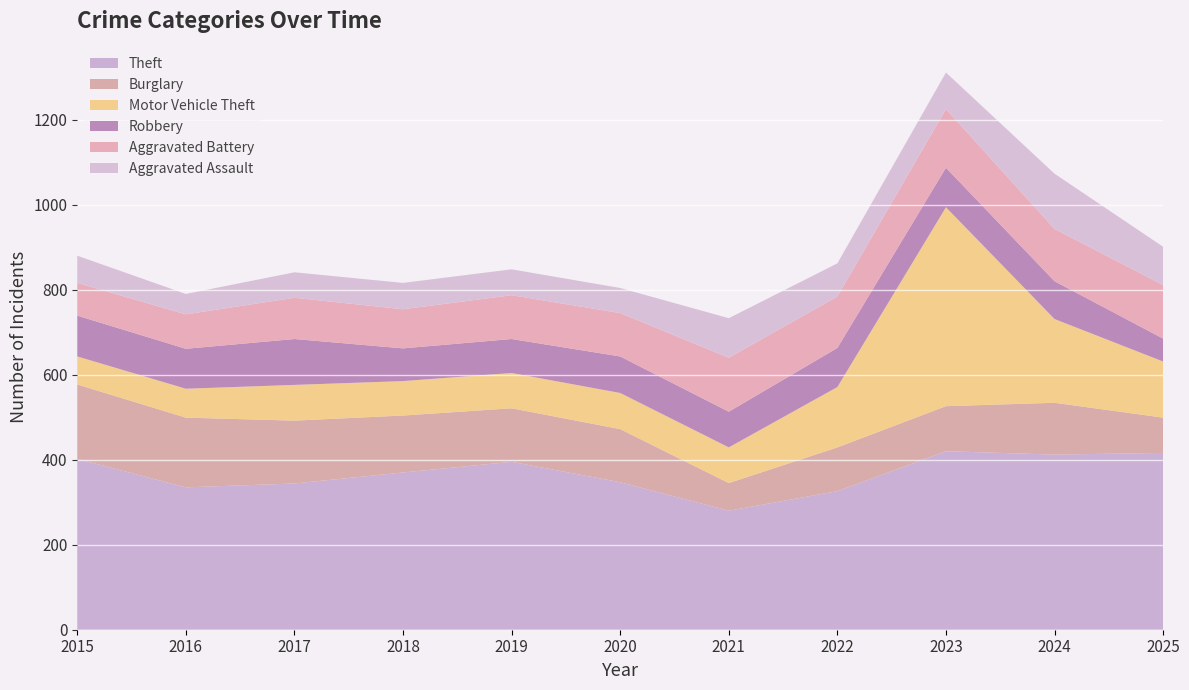

Reading right to left, list all the values displayed in this chart.

Theft: 416	412	420	326	280	347	395	370	344	335	402
Burglary: 83	122	106	103	65	125	126	134	148	164	175
Motor Vehicle Theft: 132	197	468	142	84	85	83	81	84	68	66
Robbery: 54	89	93	92	84	86	80	77	108	94	96
Aggravated Battery: 126	123	138	121	127	102	103	92	97	81	77
Aggravated Assault: 90	130	86	78	93	59	61	62	60	48	64